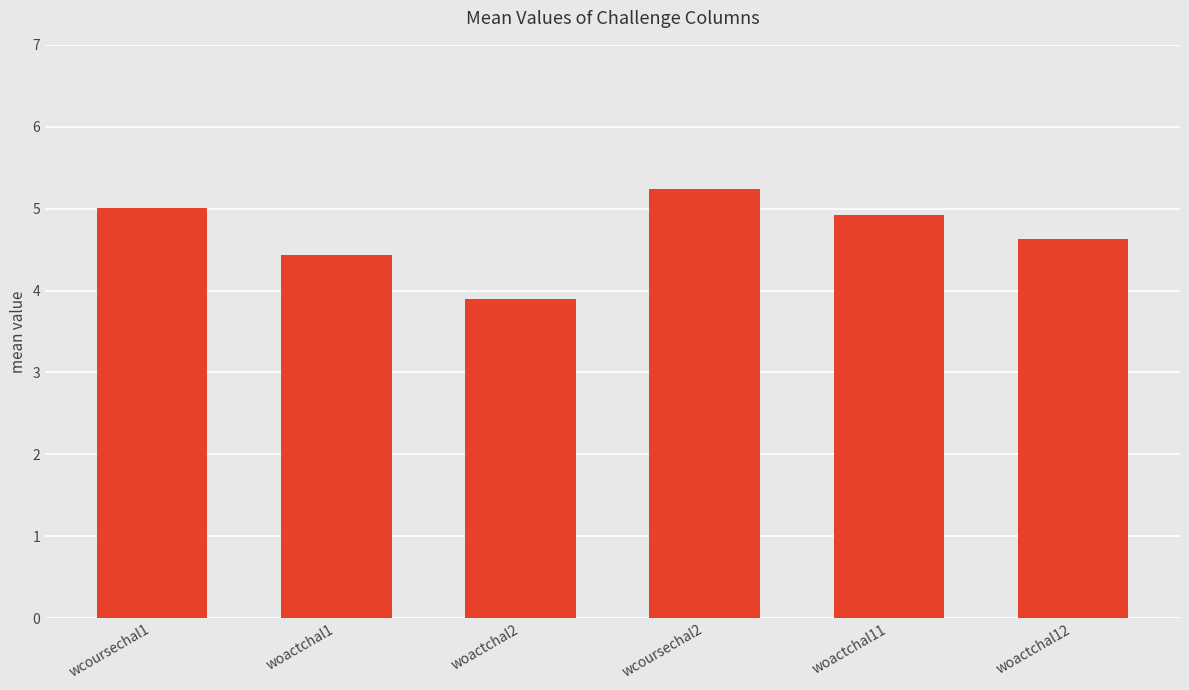

Rank the categories by value from highest to lowest.

wcoursechal2, wcoursechal1, woactchal11, woactchal12, woactchal1, woactchal2